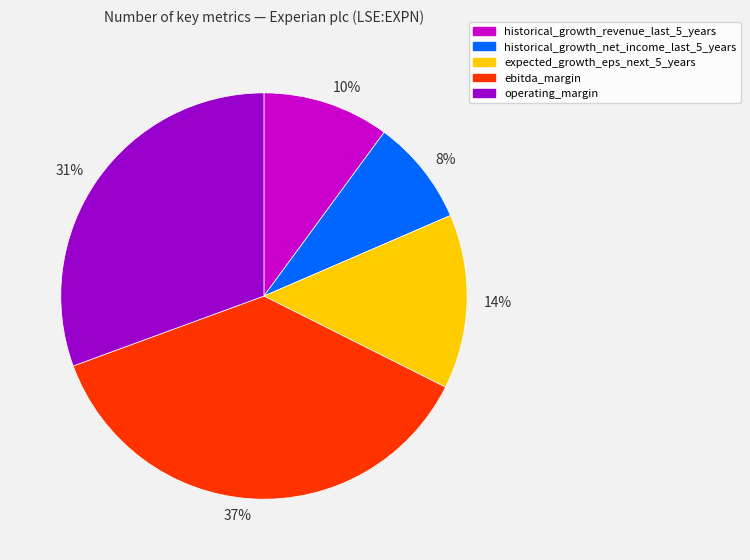

The 14% slice represents 22% of the pie. True or false?

False